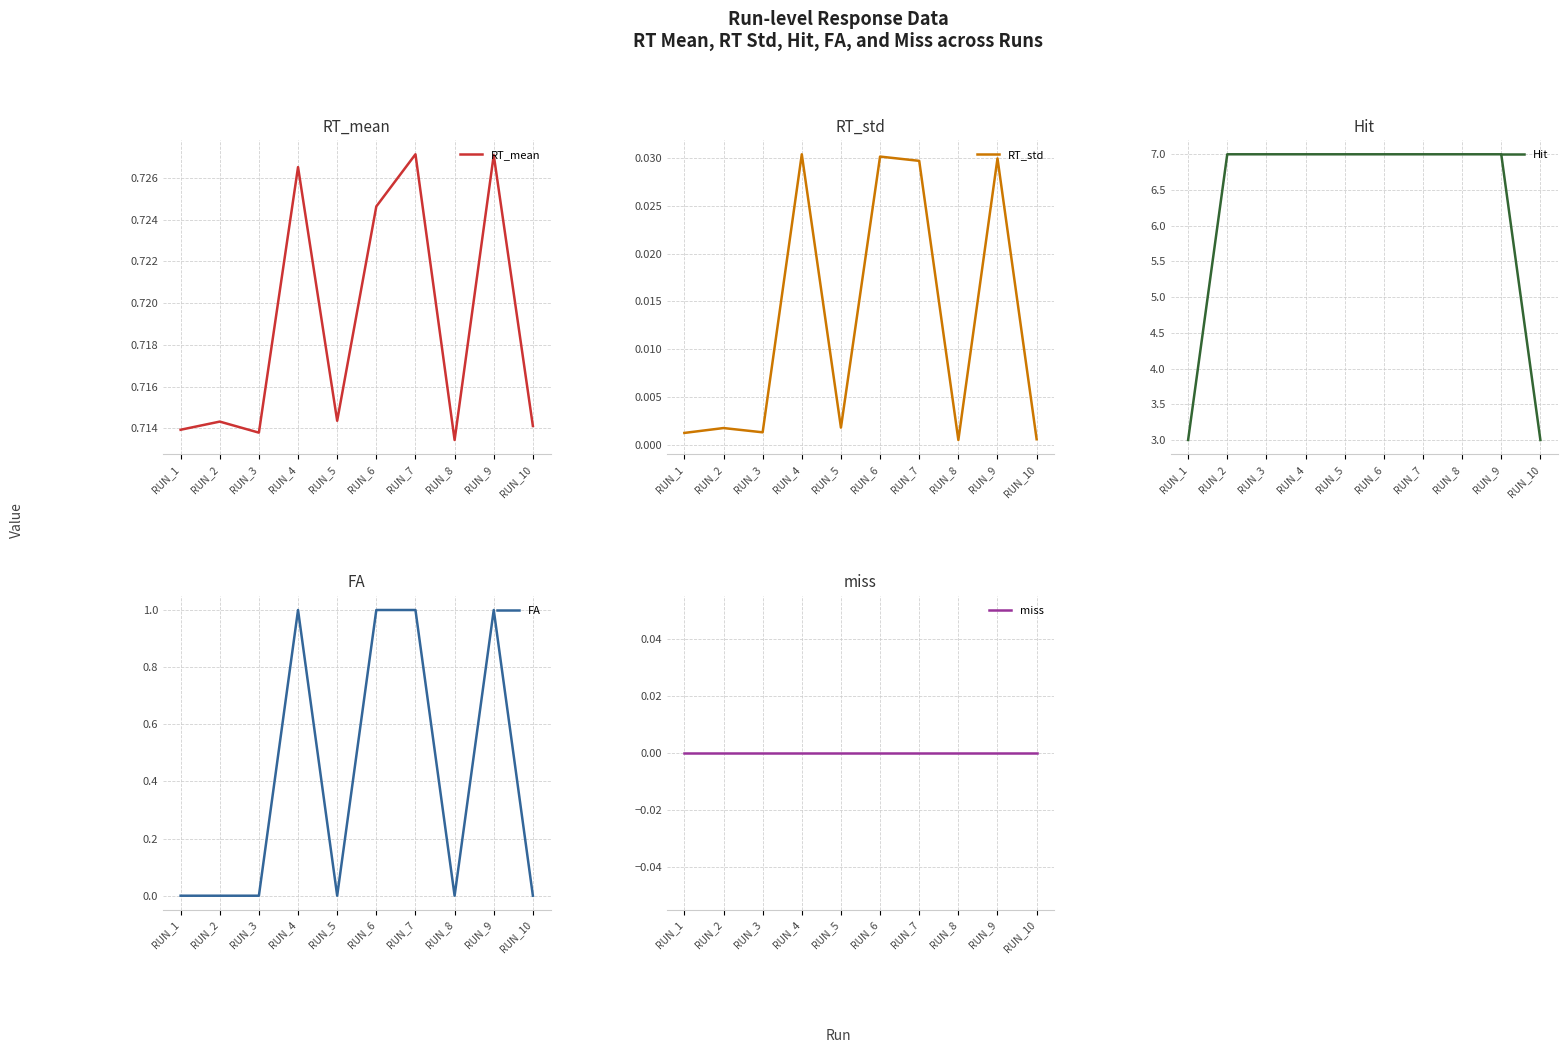

Between RUN_7 and RUN_10, which series saw the biggest shift?

Hit